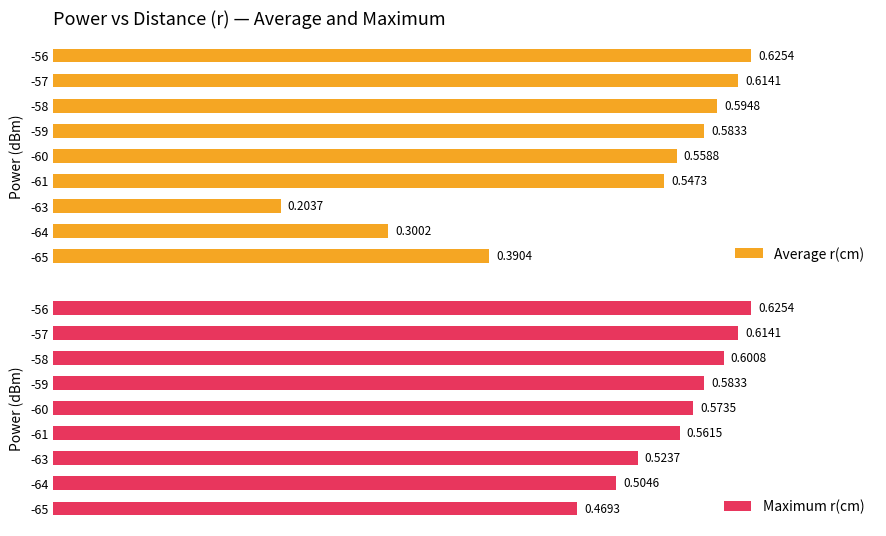

Which has a higher value, 0.6 or 0.3?

0.6